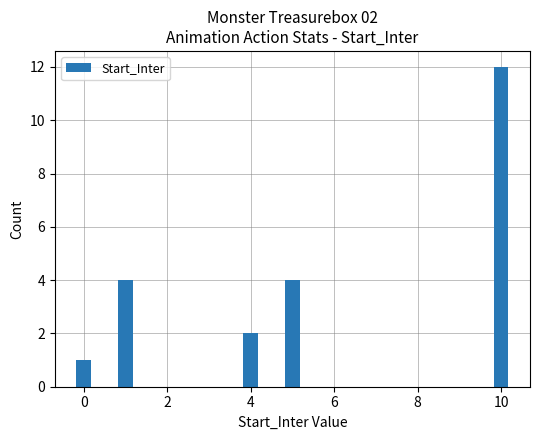

What is the greatest value displayed?

12